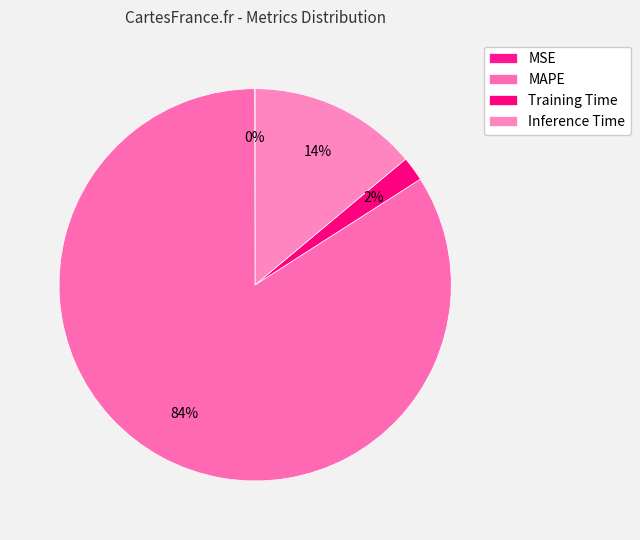

Rank the categories by value from highest to lowest.

MAPE, Inference Time, Training Time, MSE